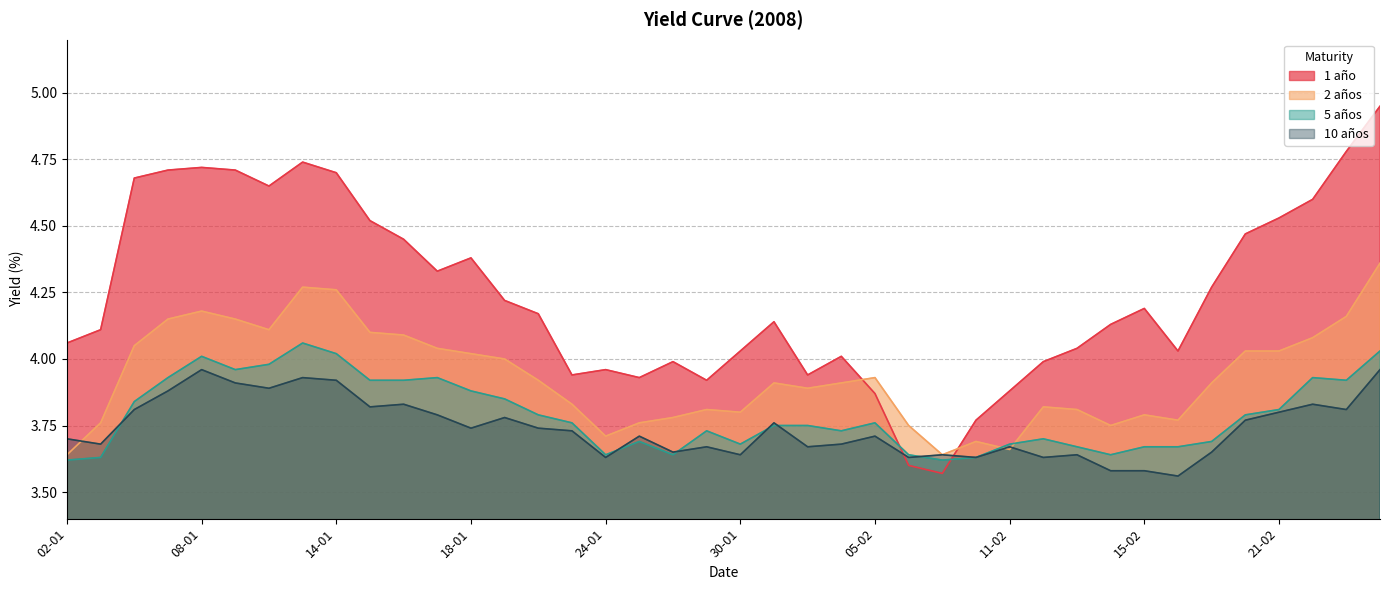

Is it true that 2 años equals 3.8 at 12-02?

True